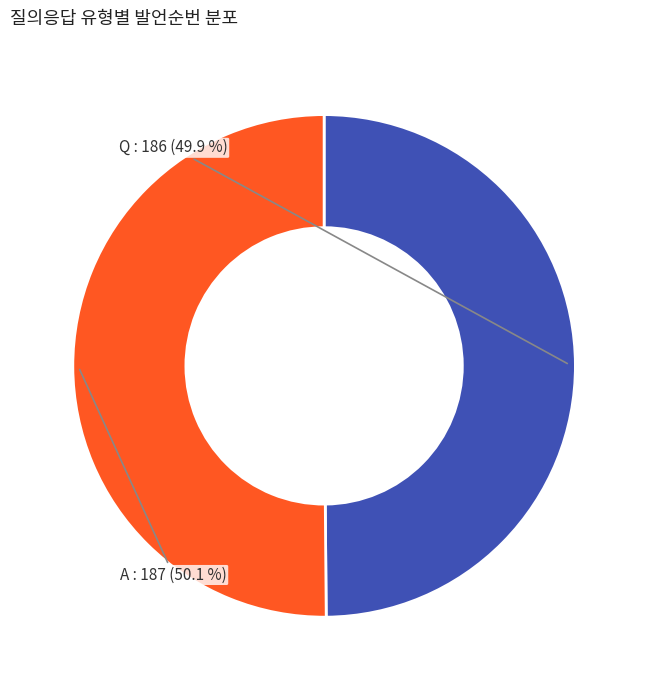

Do A and Q together represent more than half of the pie?

Yes